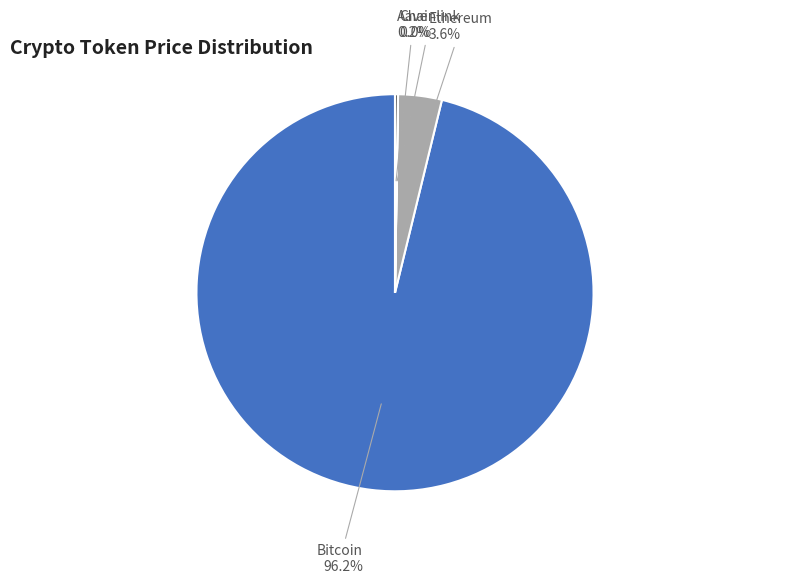

What percentage is the Bitcoin slice, to the nearest percent?

96%